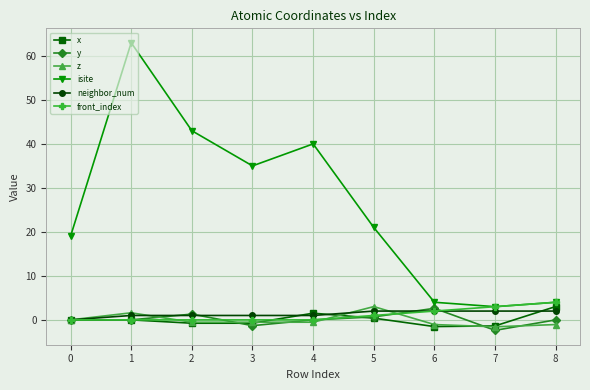

Which series has the largest range (max minus min)?

isite